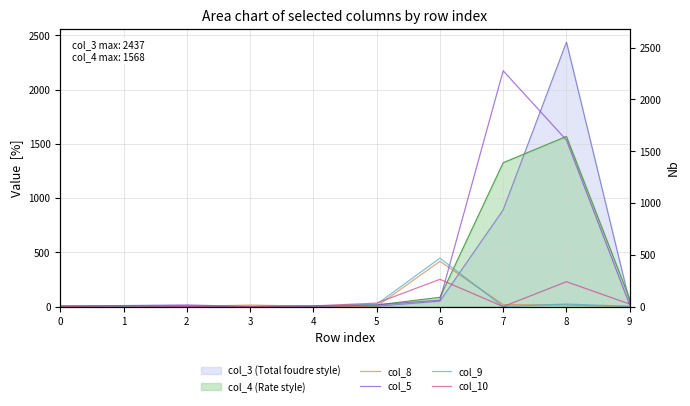

Does the chart display data point markers on the line(s)?

No